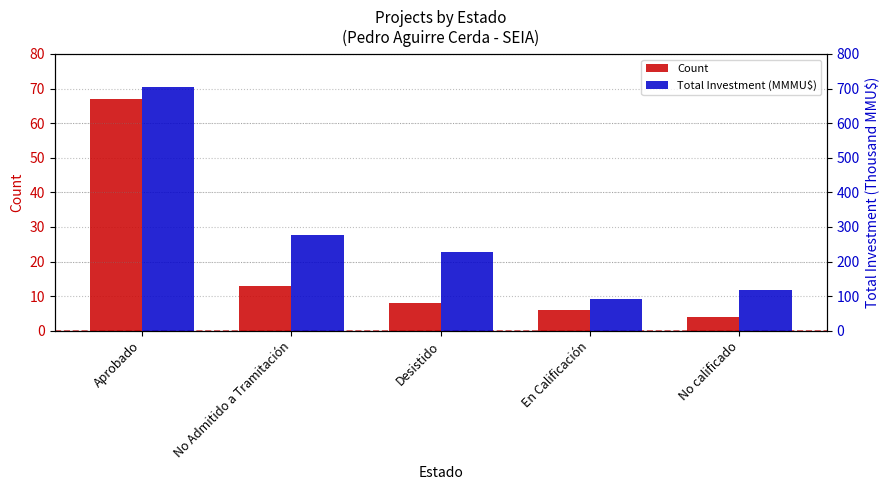

Which category has the lowest value in the Total Investment (MMMU$) series?

En Calificación